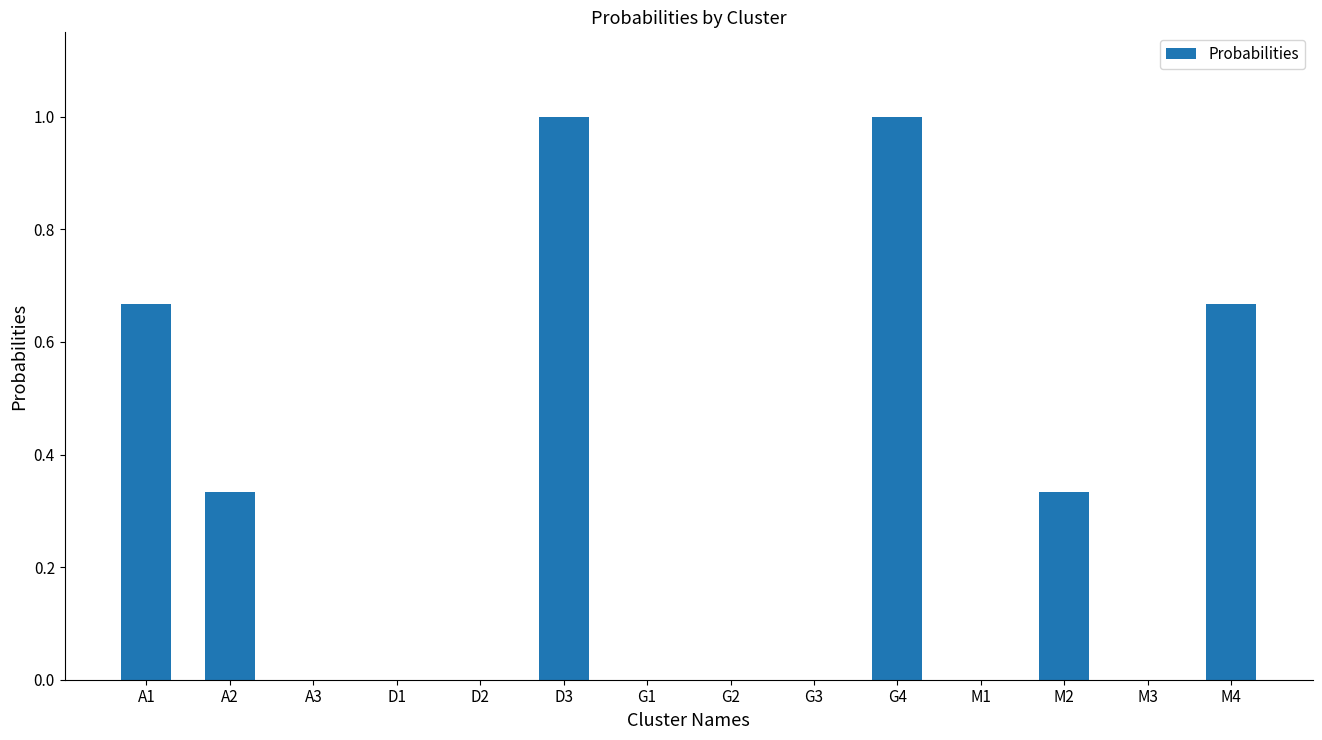

What is the change in value from A1 to D2?

-0.7